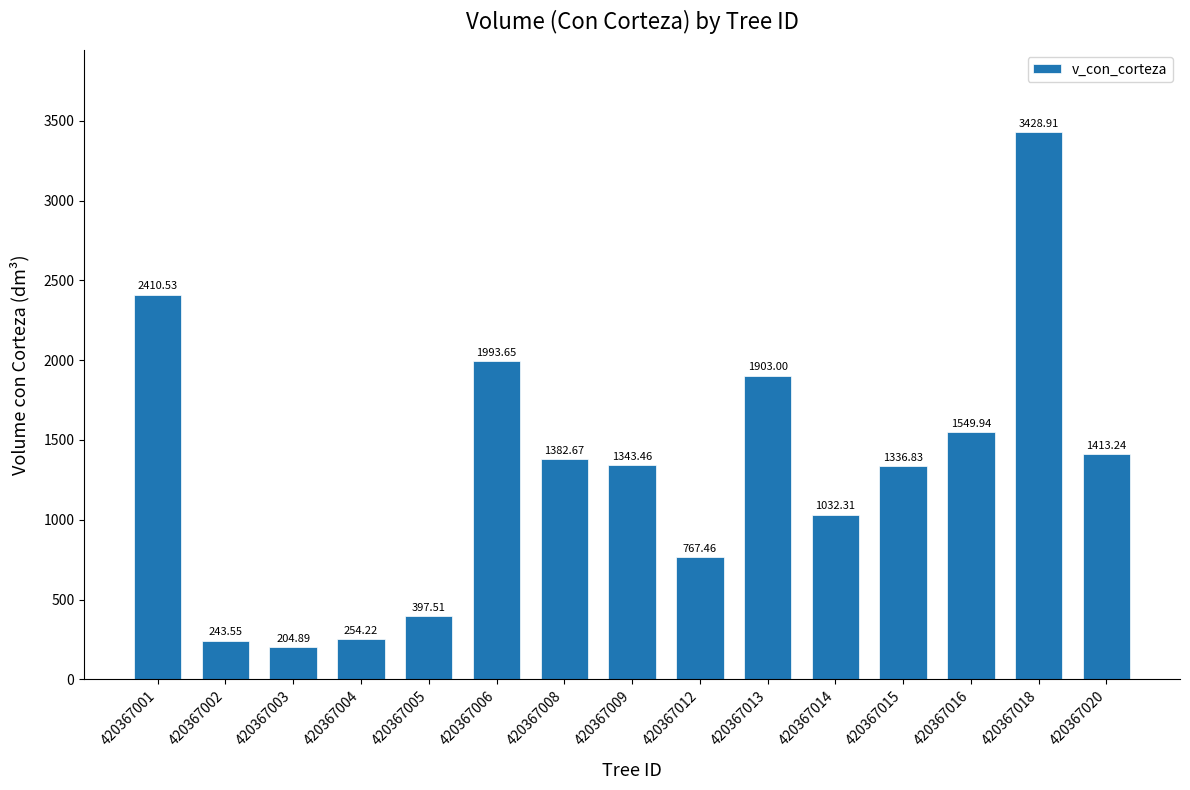

How many bars are there in total?

15